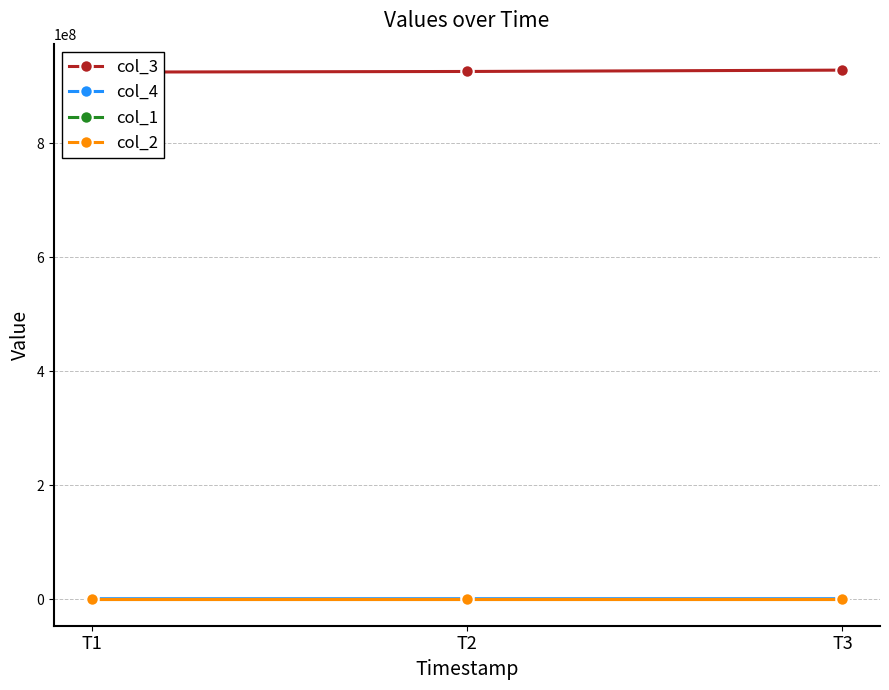

Does the chart display data point markers on the line(s)?

Yes